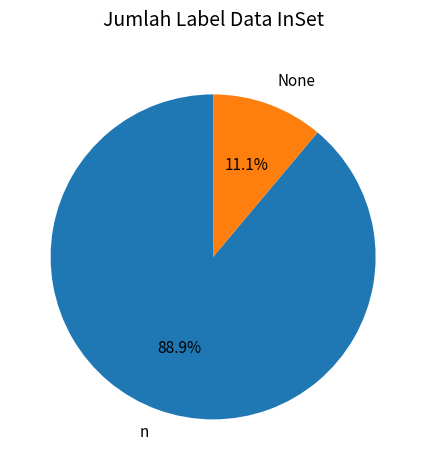

Is there any slice that represents more than half of the pie?

Yes